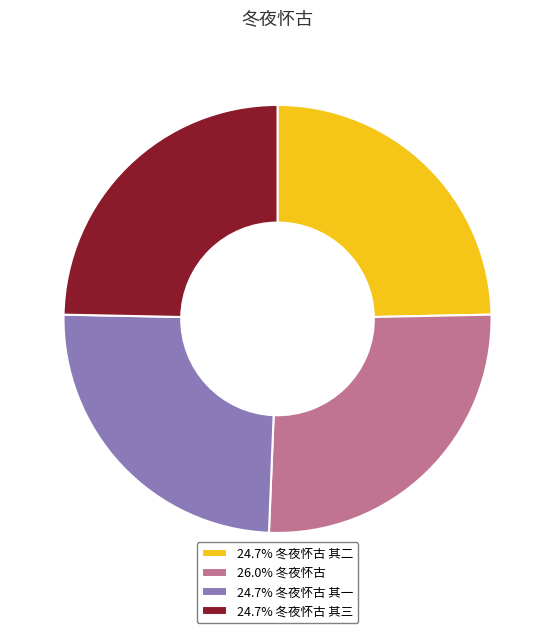

Count the number of slices in the pie.

4